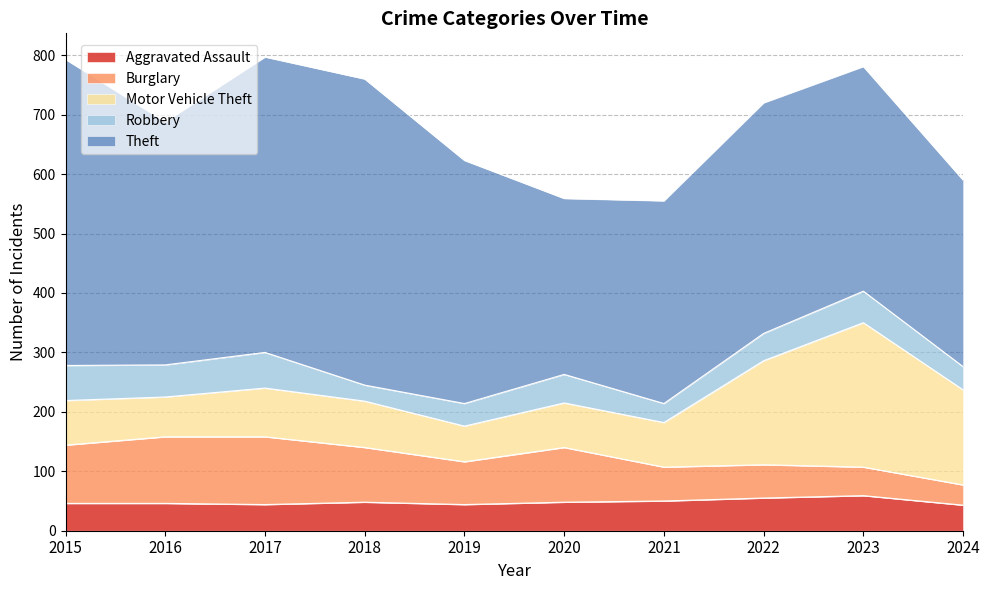

List the series in order of their peak value, highest first.

Theft, Motor Vehicle Theft, Burglary, Robbery, Aggravated Assault